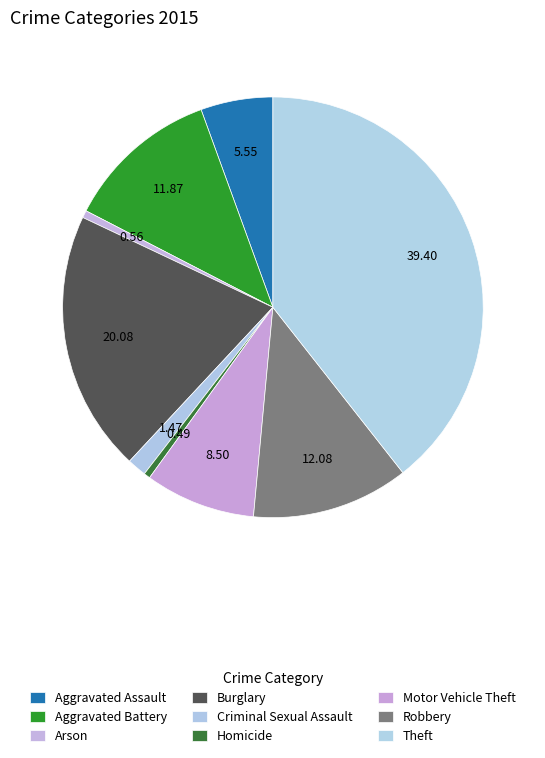

What percentage is the Robbery slice, to the nearest percent?

12%